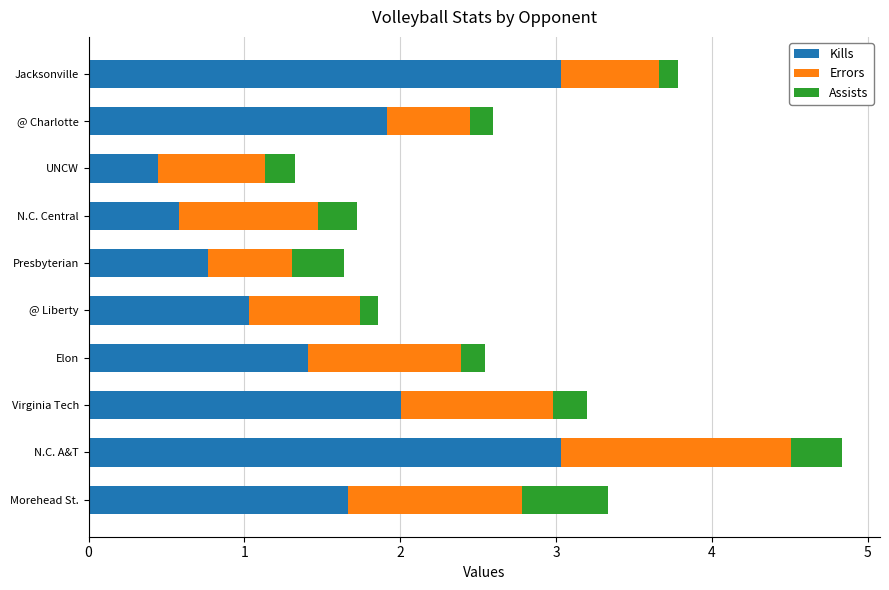

At which category is the sum across all series the highest?

N.C. A&T